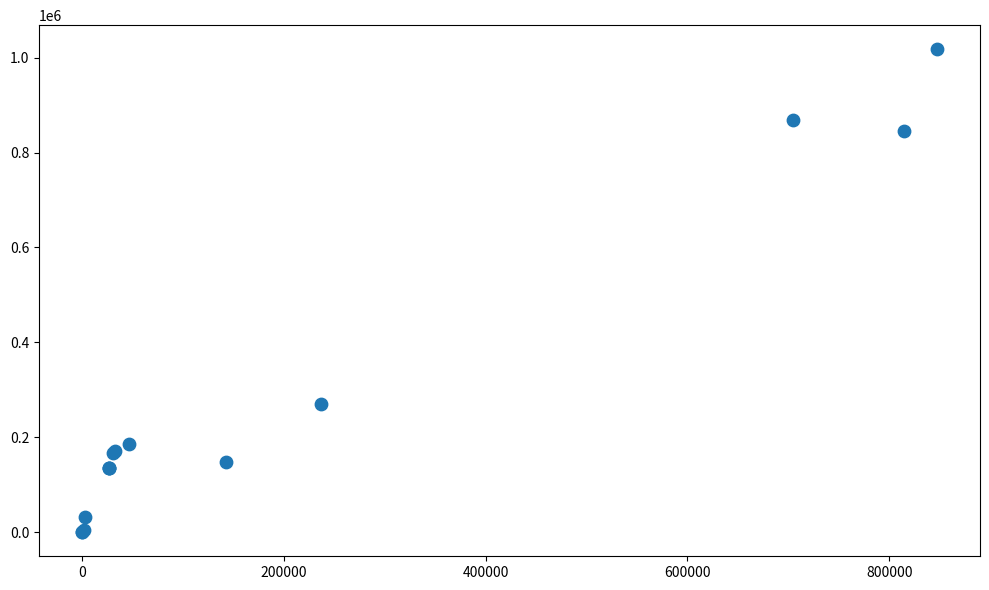

What Y value in the scatter plot is closest to 508850?

270100